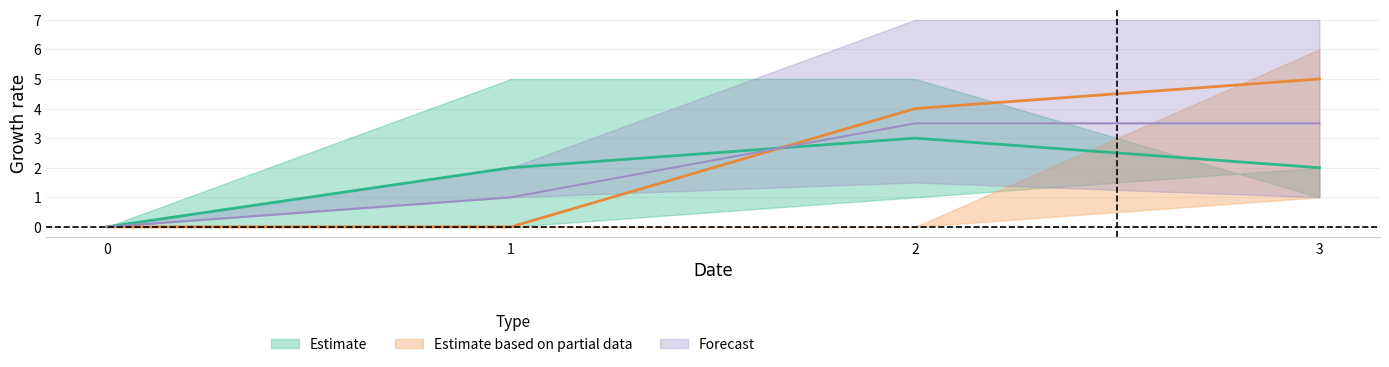

Reading right to left, what are all the values shown in this chart?

col_2: 2	3	2	0
col_3: 5	4	0	0
col_6: 2	1	0	0
col_7: 1	5	5	0
col_1: 1	0	0	0
col_4: 6	0	0	0